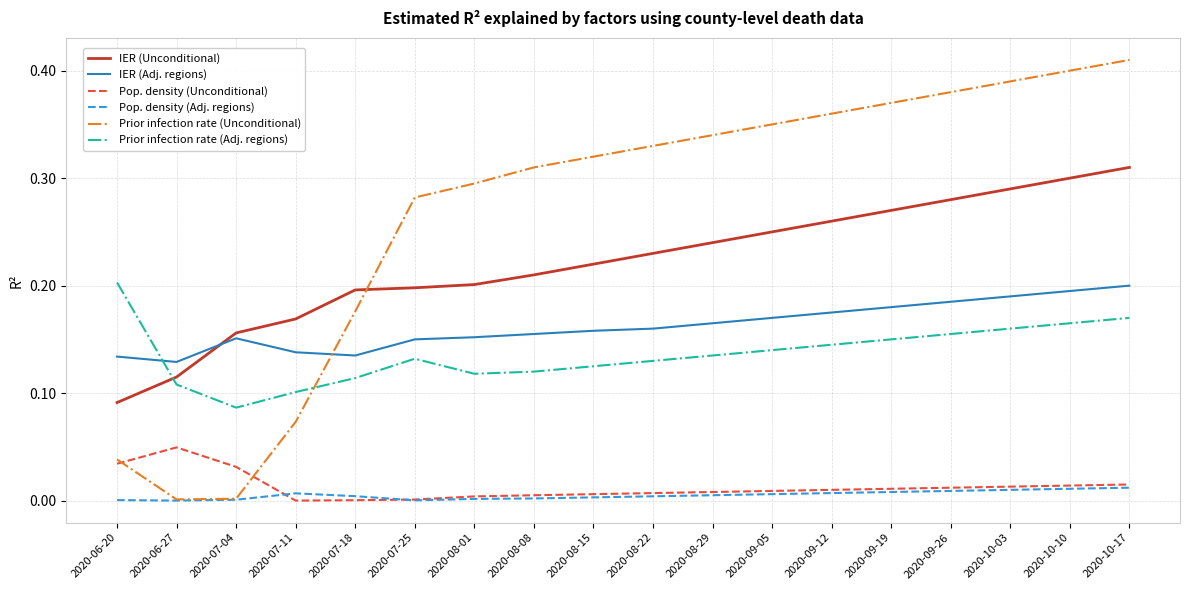

The IER (Unconditional) series shows 0.3 at 2020-10-17. True or false?

True